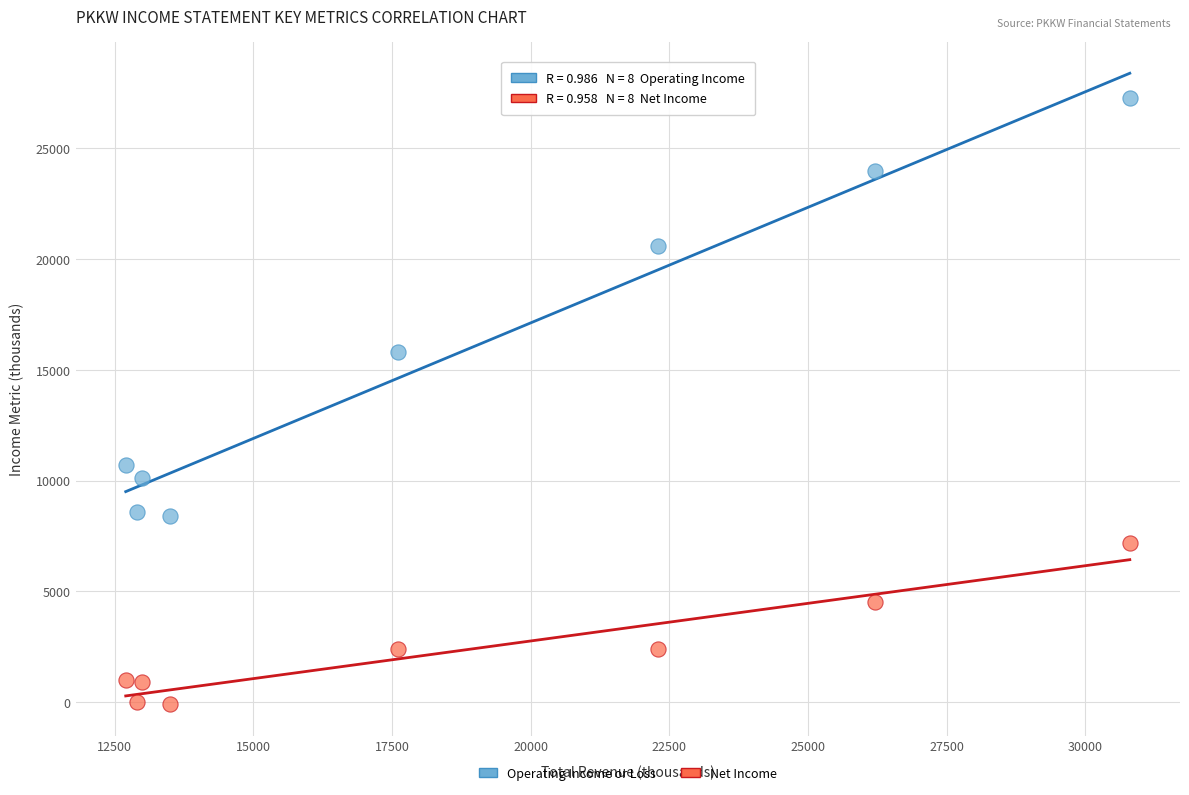

Which series has the widest spread of Y values?

Operating Income or Loss